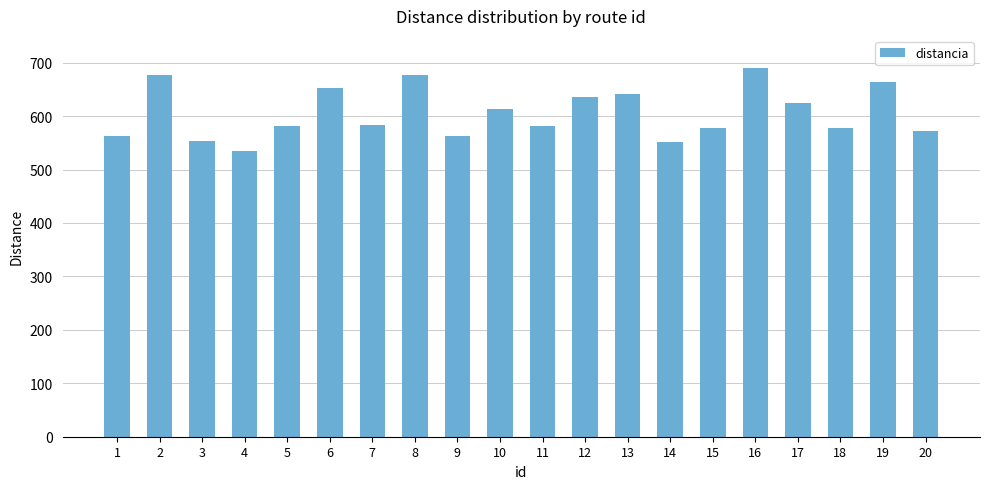

What is the average value?

605.6